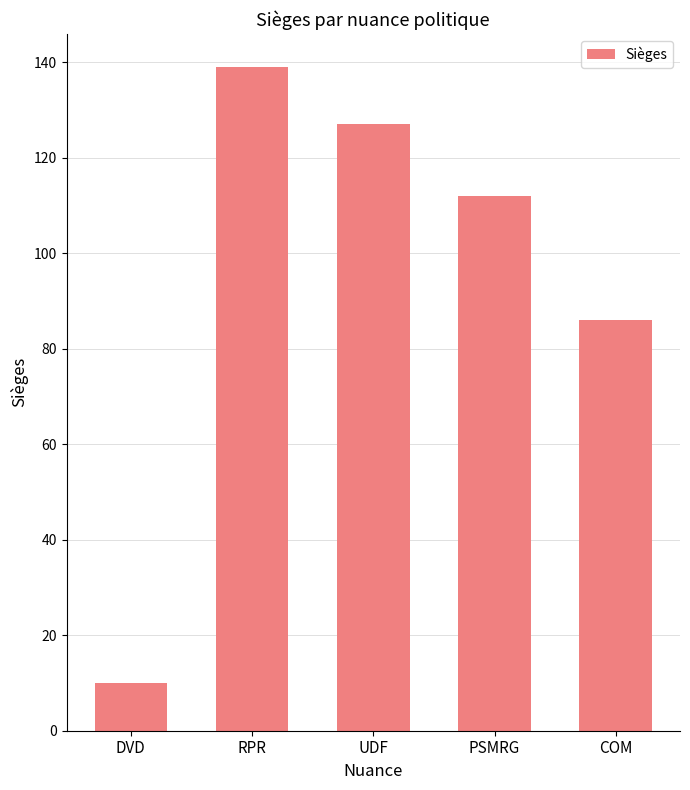

What is the value of the 2nd bar from the left?

139